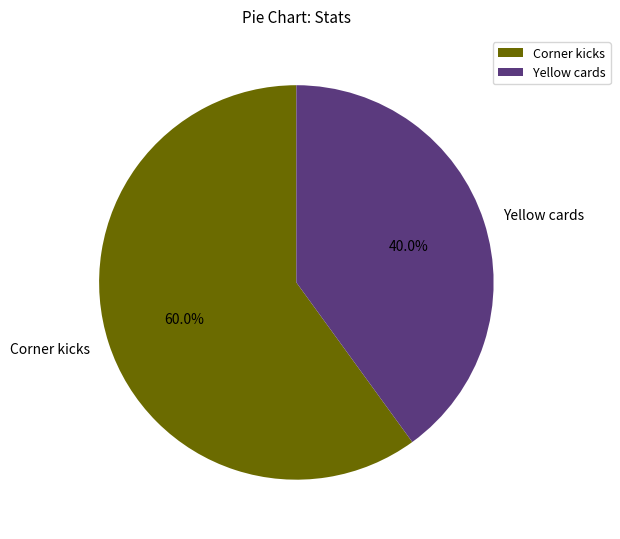

Does Yellow cards represent more than half of the total?

No